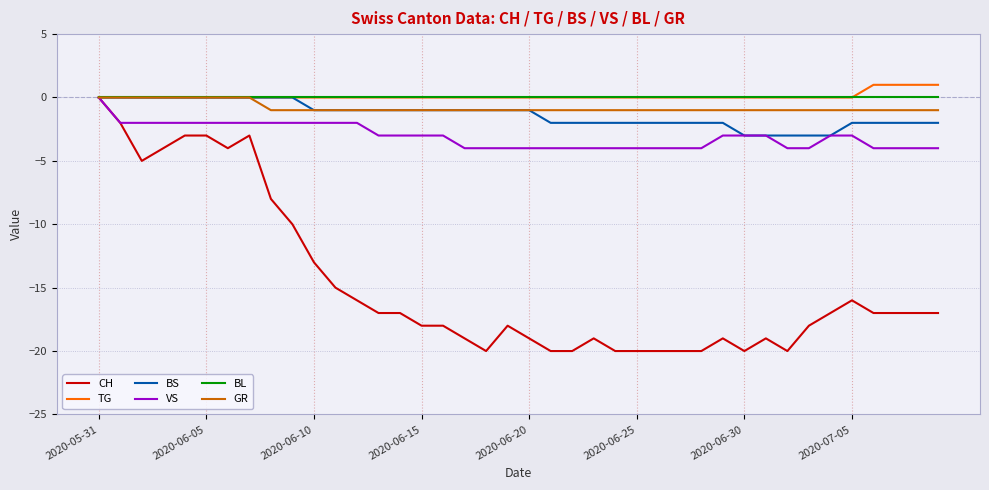

What is the smallest value displayed?

-20